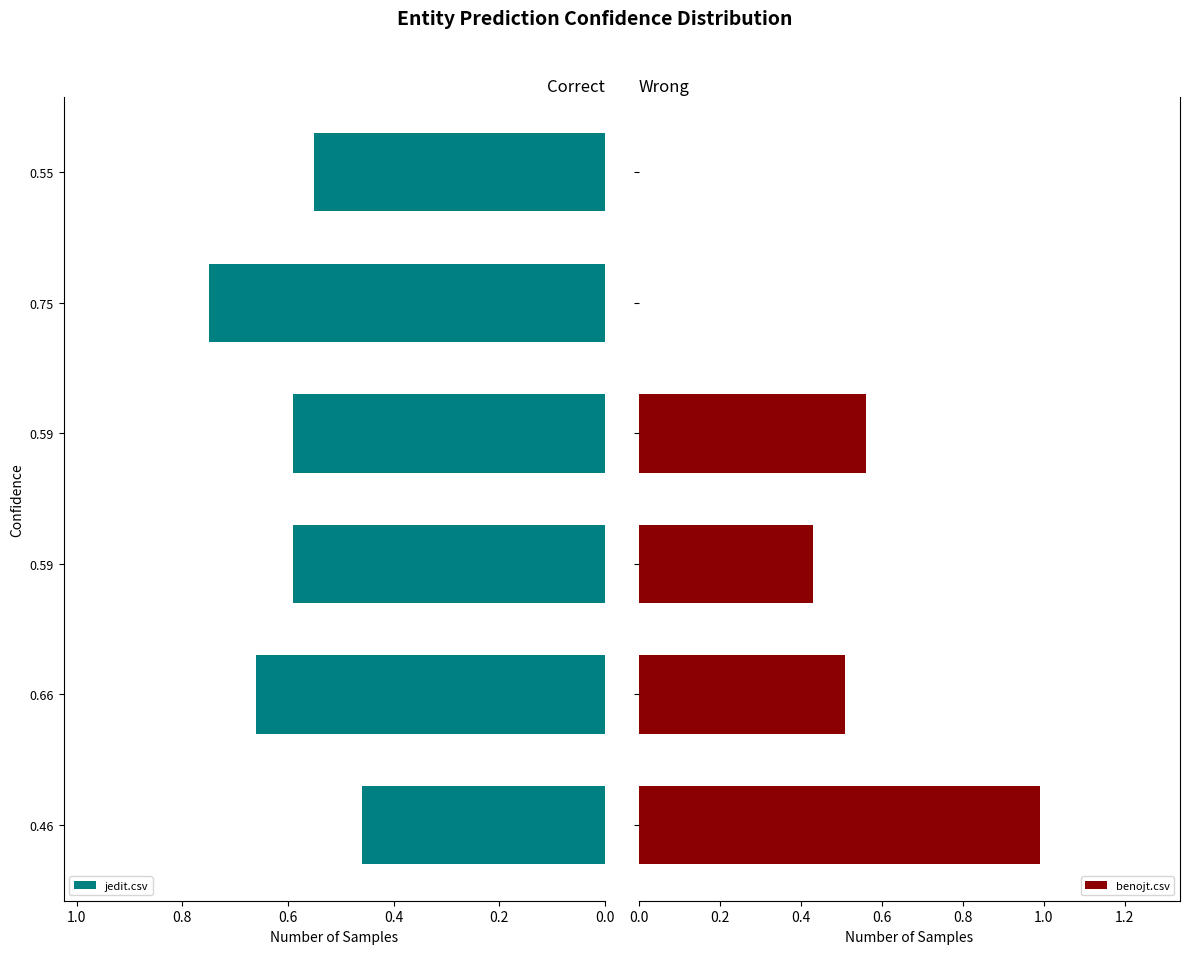

What is the sum of all benojt.csv values?

2.5